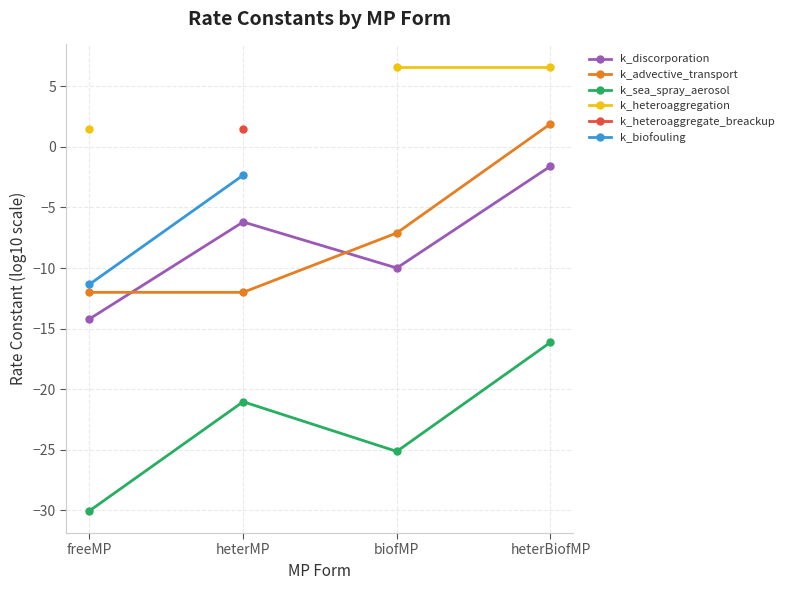

What are all the series names shown in the legend?

k_discorporation, k_advective_transport, k_sea_spray_aerosol, k_heteroaggregation, k_heteroaggregate_breackup, k_biofouling